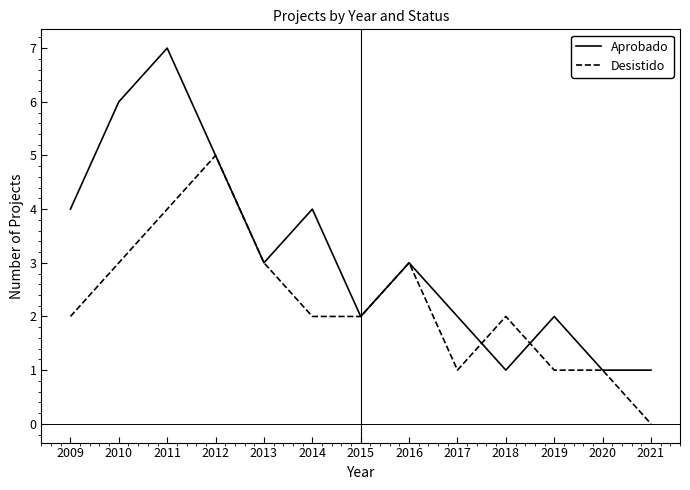

Which series has the largest range (max minus min)?

Aprobado